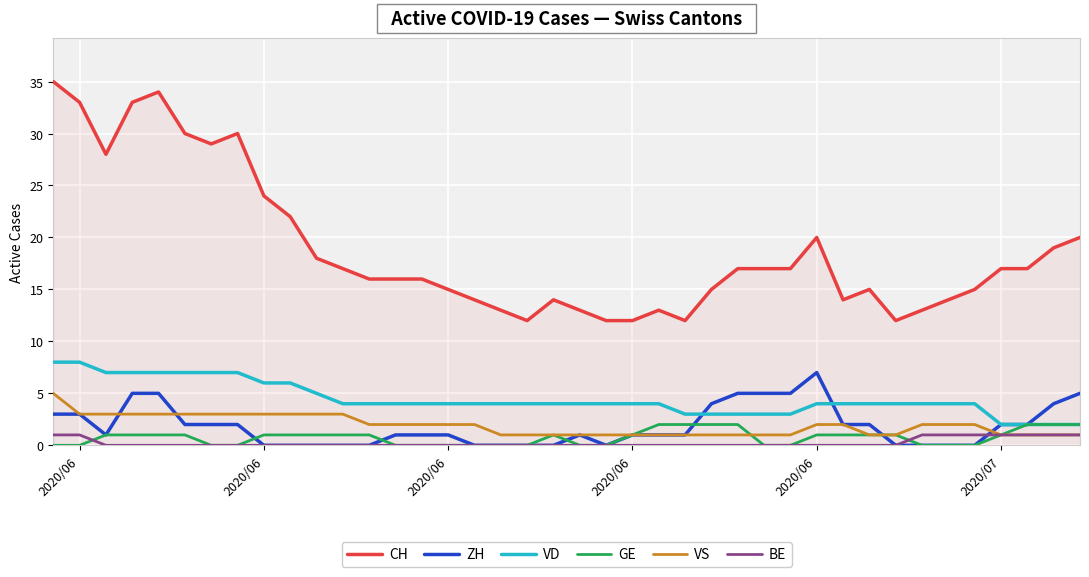

What is the maximum value for VD?

8